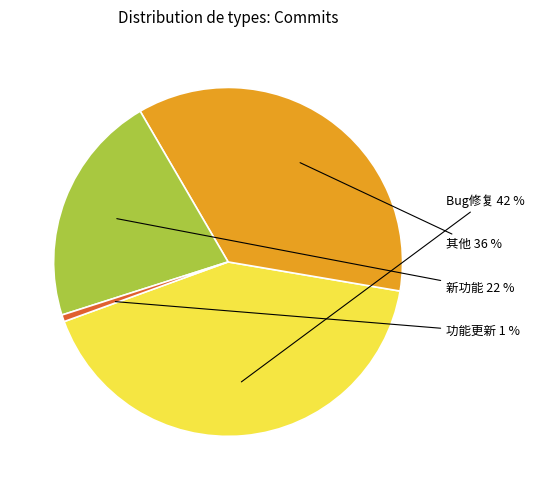

To the nearest percent, what is the difference between the 功能更新 and 其他 slice percentages?

35%